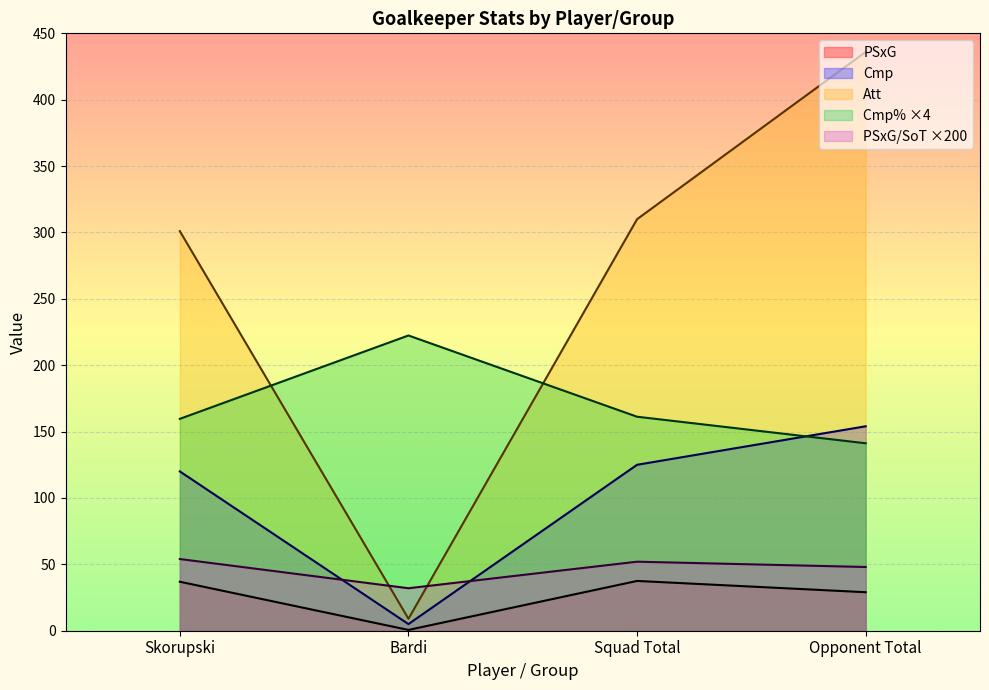

What are all the series names shown in the legend?

PSxG, Cmp, Att, Cmp% ×4, PSxG/SoT ×200